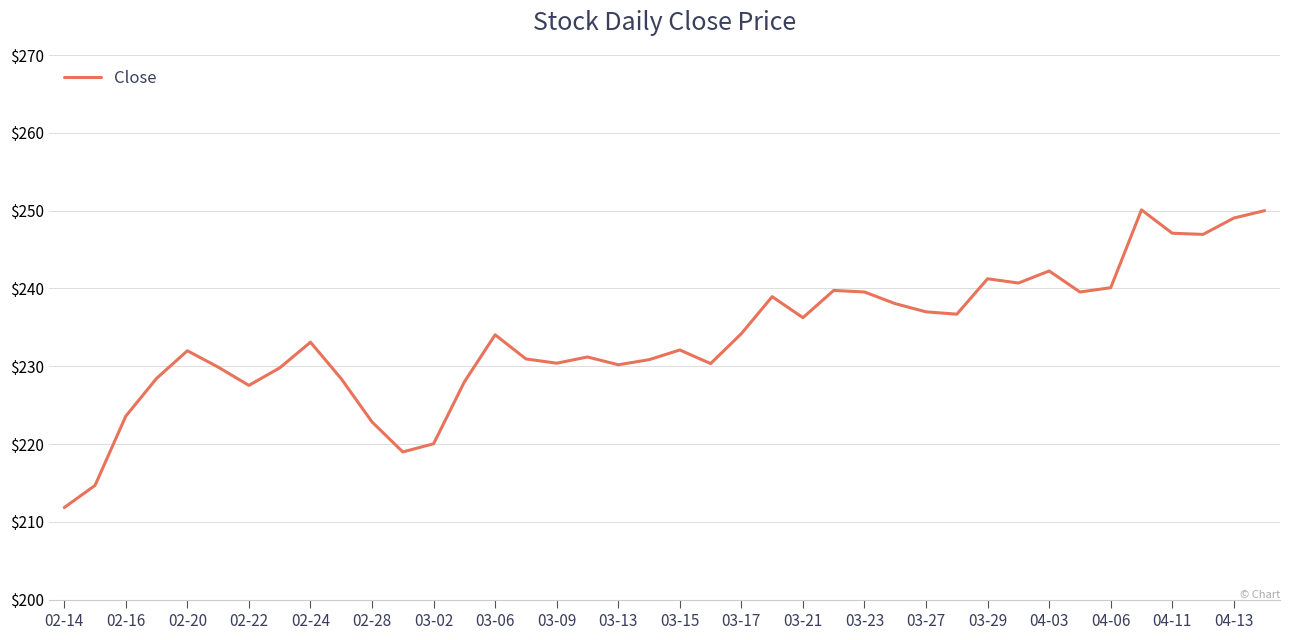

What is the maximum value shown in the chart?

250.1